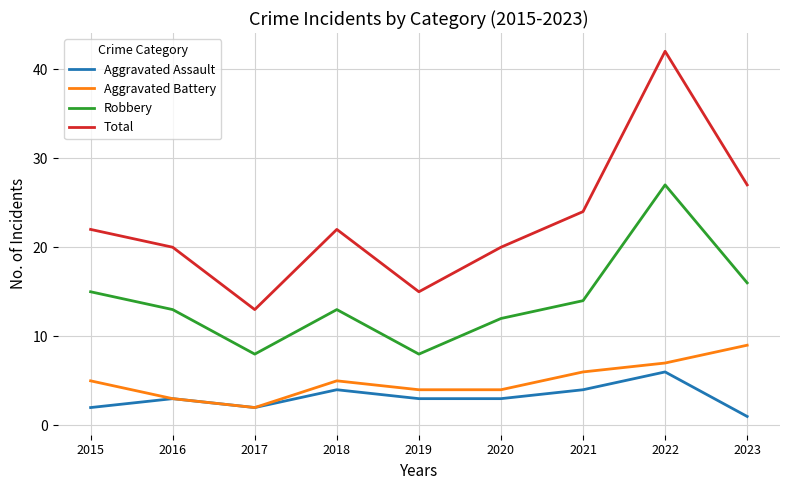

At which label does Robbery first exceed 13?

2015